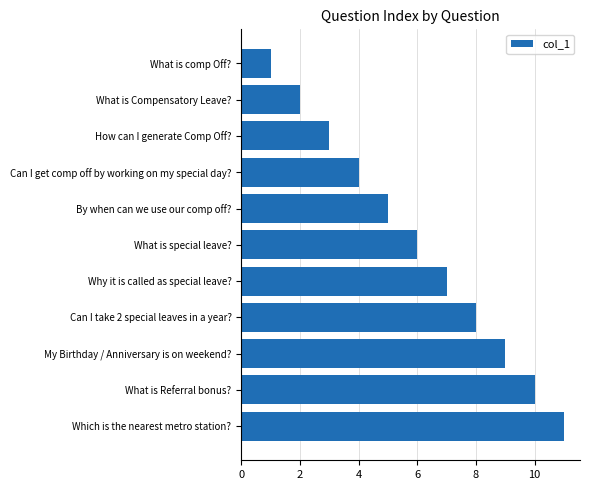

Which has a higher value, What is special leave? or By when can we use our comp off??

What is special leave?